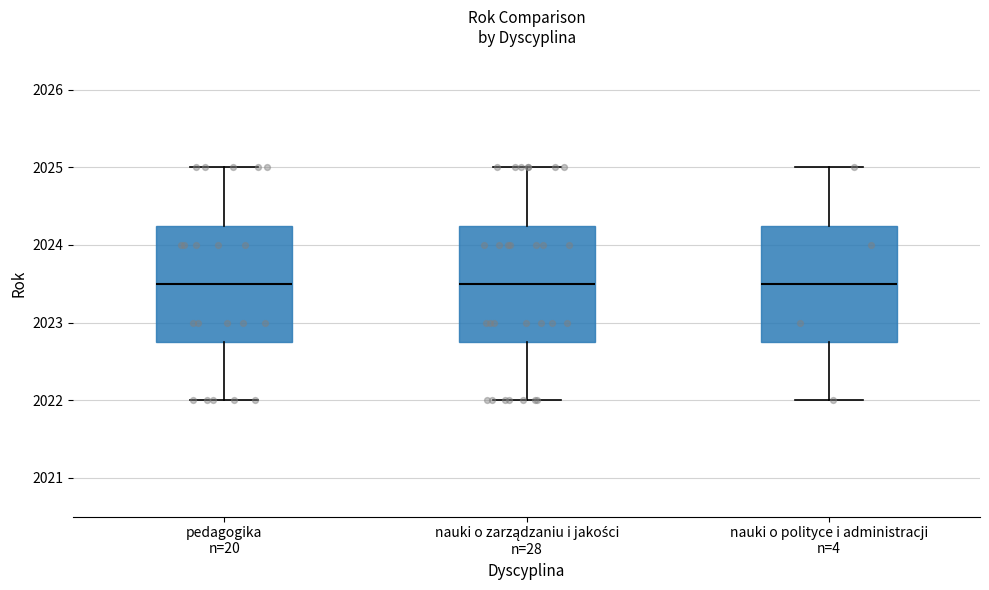

Reading left to right, transcribe this box plot: for each box, give where its median line is, the range the box spans, and where its two whiskers end, as read against the y-axis. The values are not printed on the chart, so give them approximately, as read against the axis.

pedagogika n=20: median 2023.5, box 2022.8 to 2024.3, whiskers 2022.0 to 2025.0
nauki o zarządzaniu i jakości n=28: median 2023.5, box 2022.8 to 2024.3, whiskers 2022.0 to 2025.0
nauki o polityce i administracji n=4: median 2023.5, box 2022.8 to 2024.3, whiskers 2022.0 to 2025.0